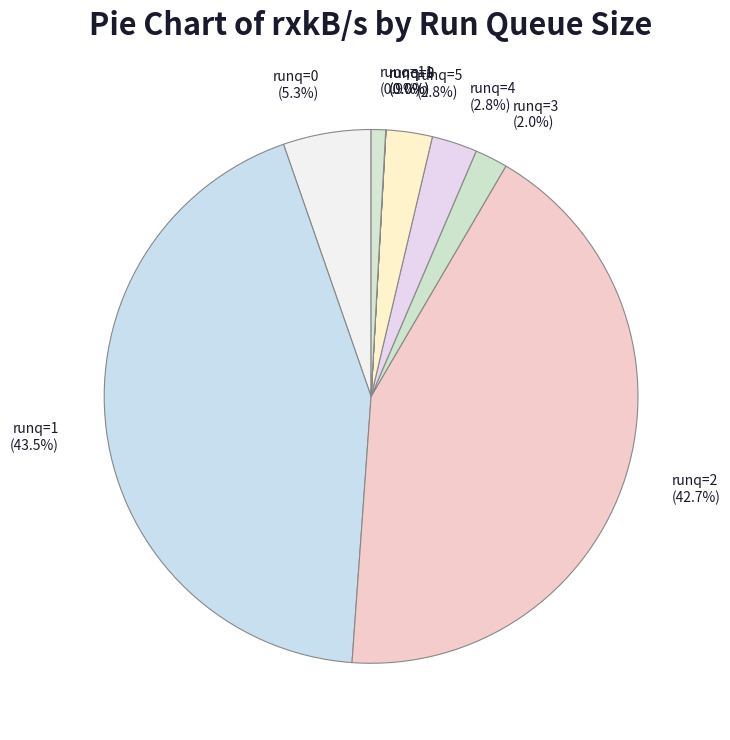

Which has a higher value, runq=11 or runq=1?

runq=1